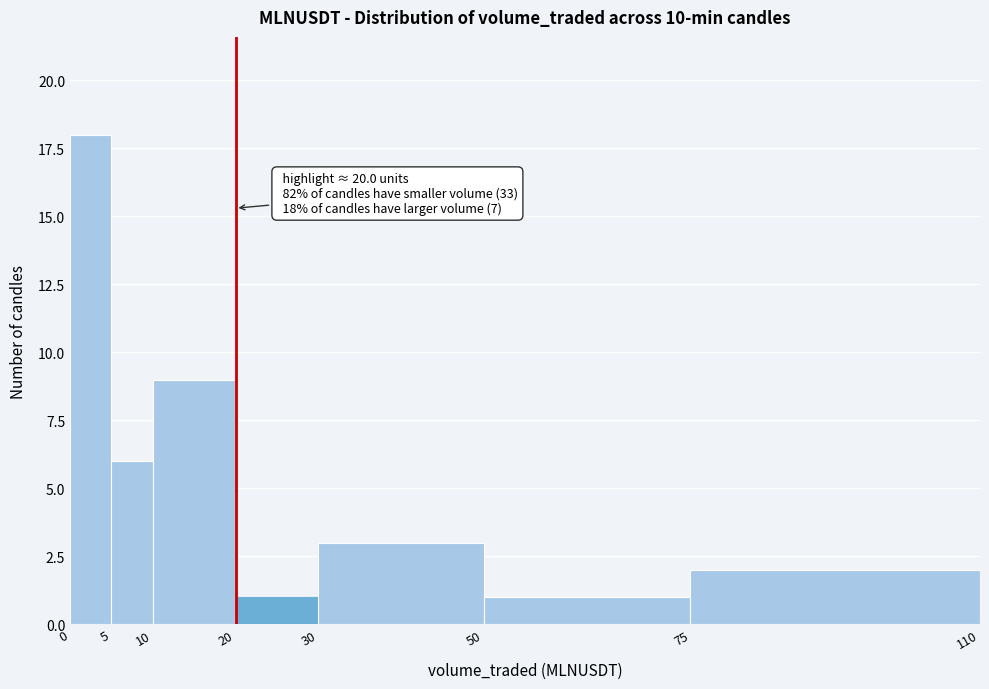

Over which range of the x-axis is the bar tallest?

0 to 5